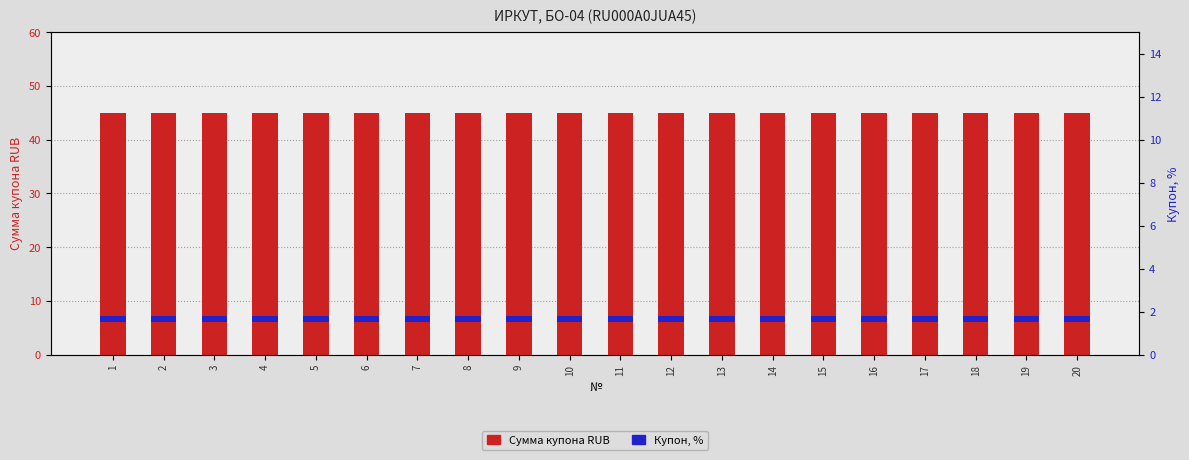

Which series changed the most between 1 and 12?

Сумма купона RUB